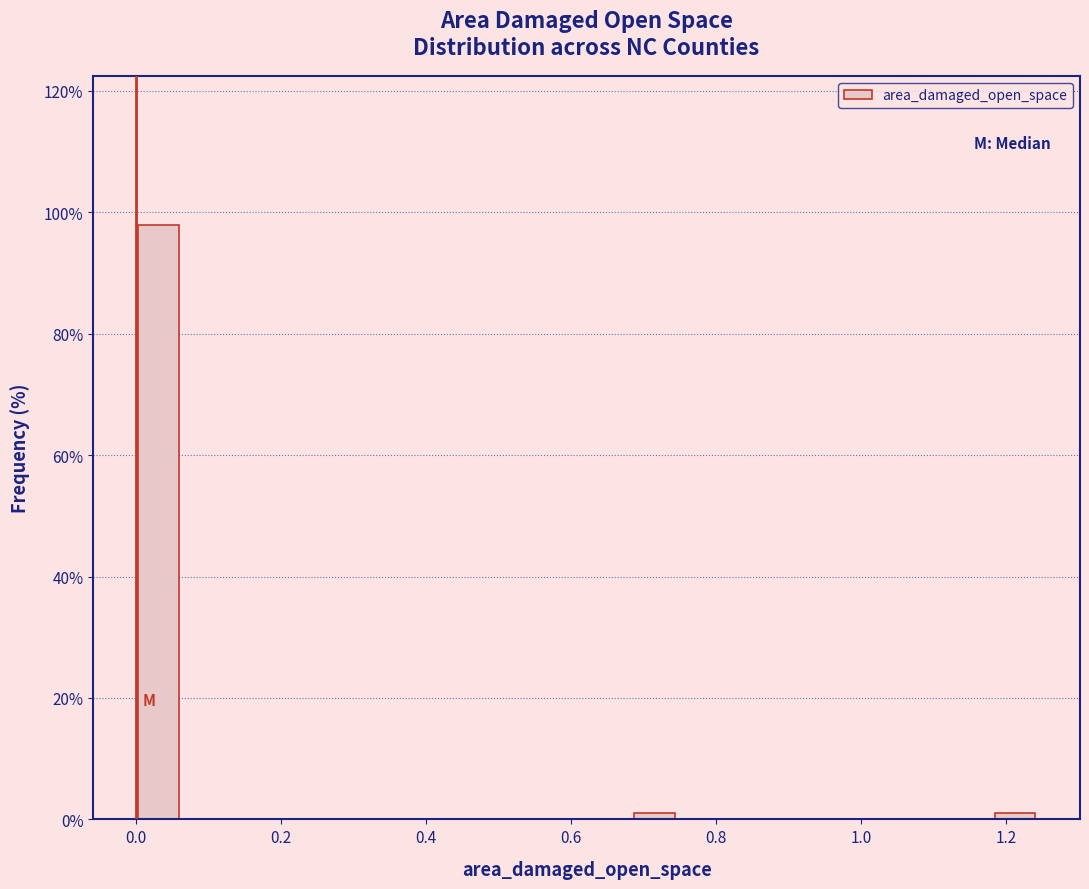

Around what value on the x-axis is the tallest bar? Give the approximate position of its centre, as read against the axis.

0.04